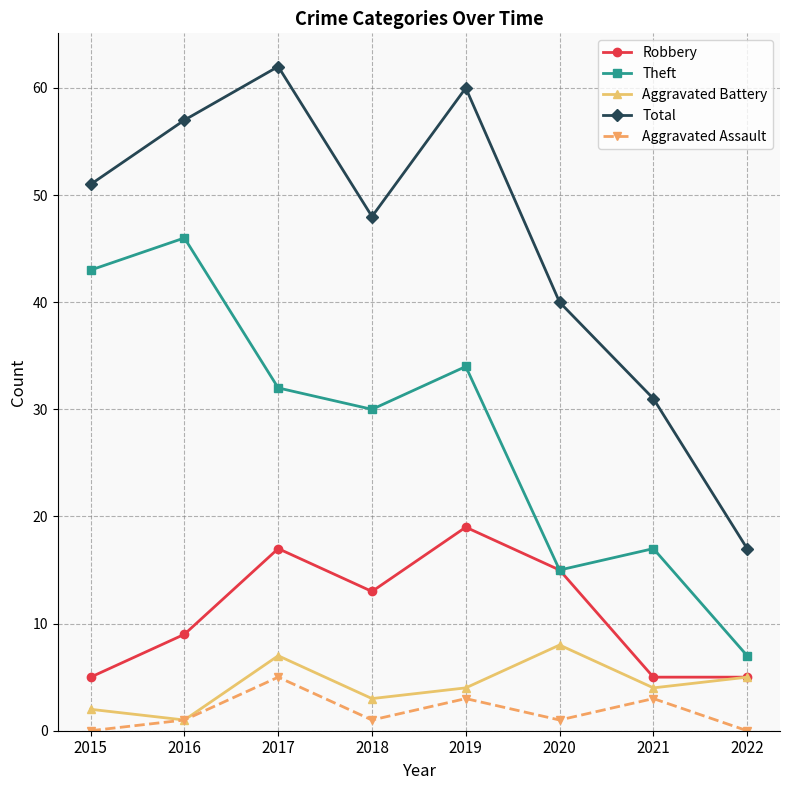

At which category is the sum across all series the highest?

2017